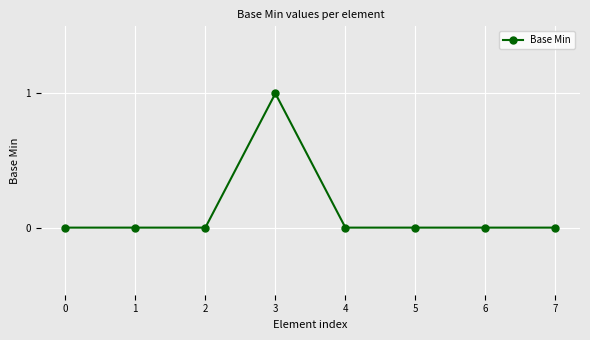

How many lines are shown in the chart?

1